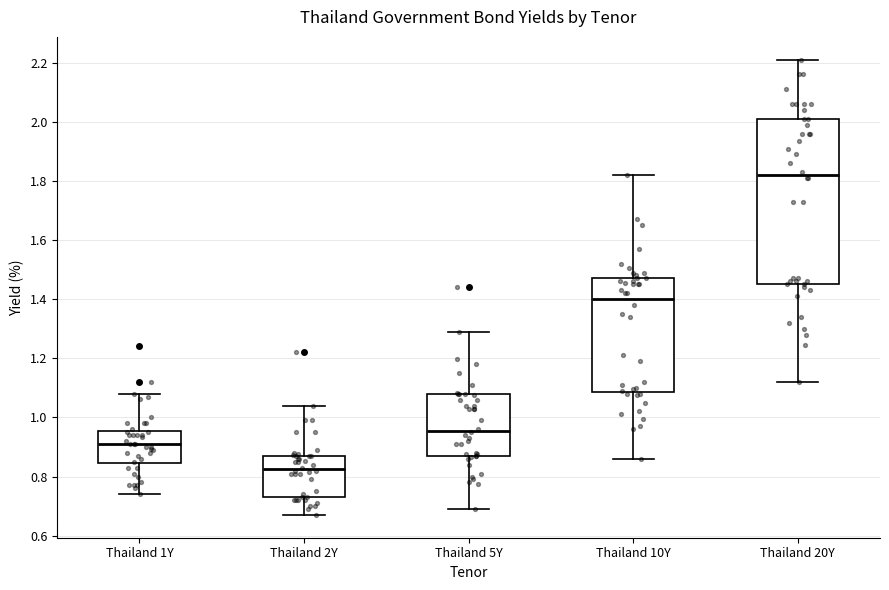

Where is the upper edge of the box for Thailand 2Y on the y-axis? The values are not printed on the chart, so give them approximately, as read against the axis.

0.88